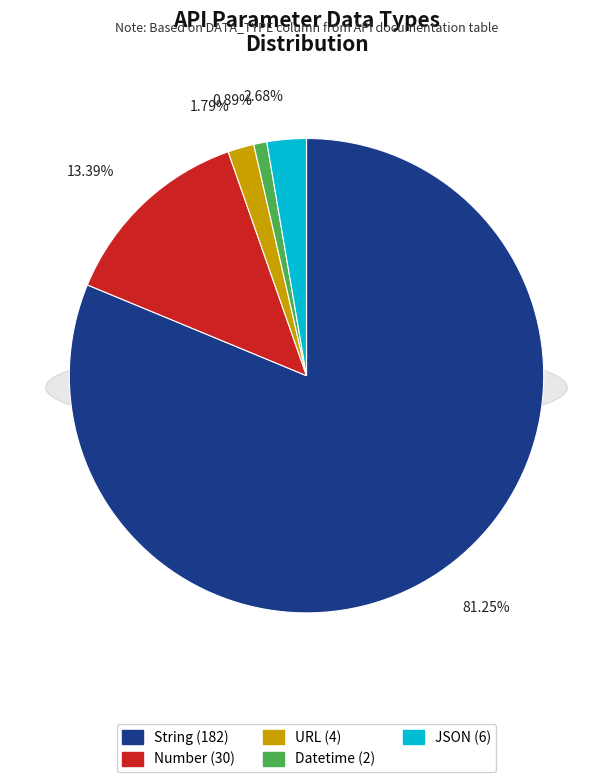

True or false: Datetime accounts for 11% of the total.

False